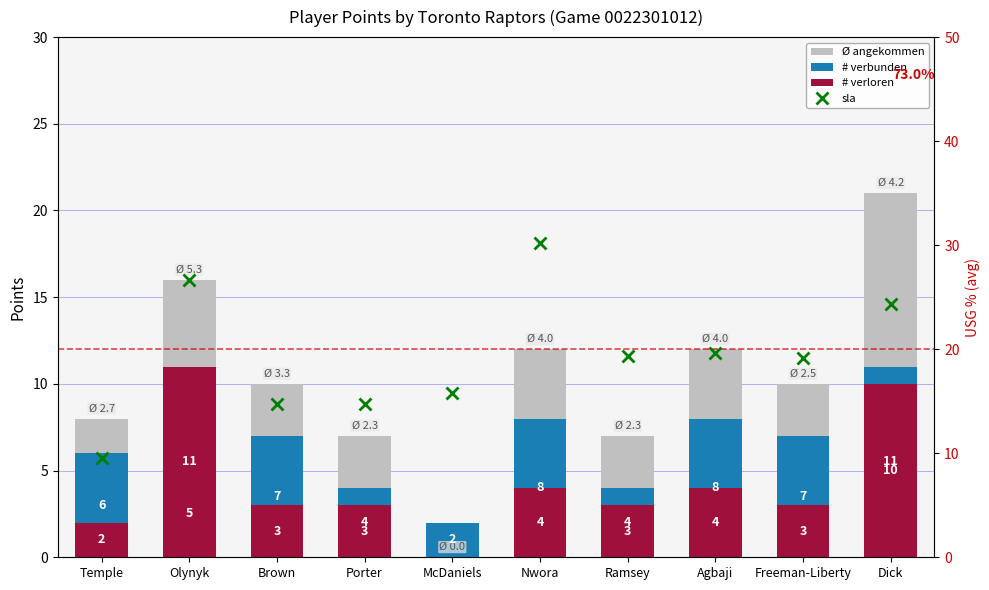

What is the difference between the maximum and second lowest values in the # verloren series?

9.0